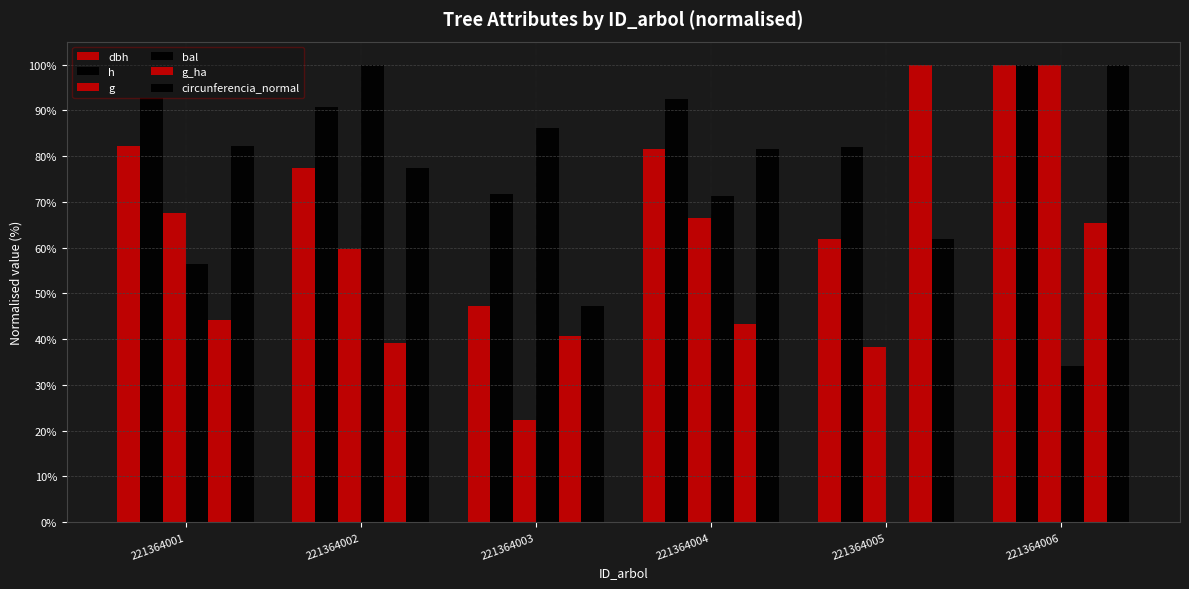

What is the sum of the dbh values at 221364001 and 221364005?

144.0